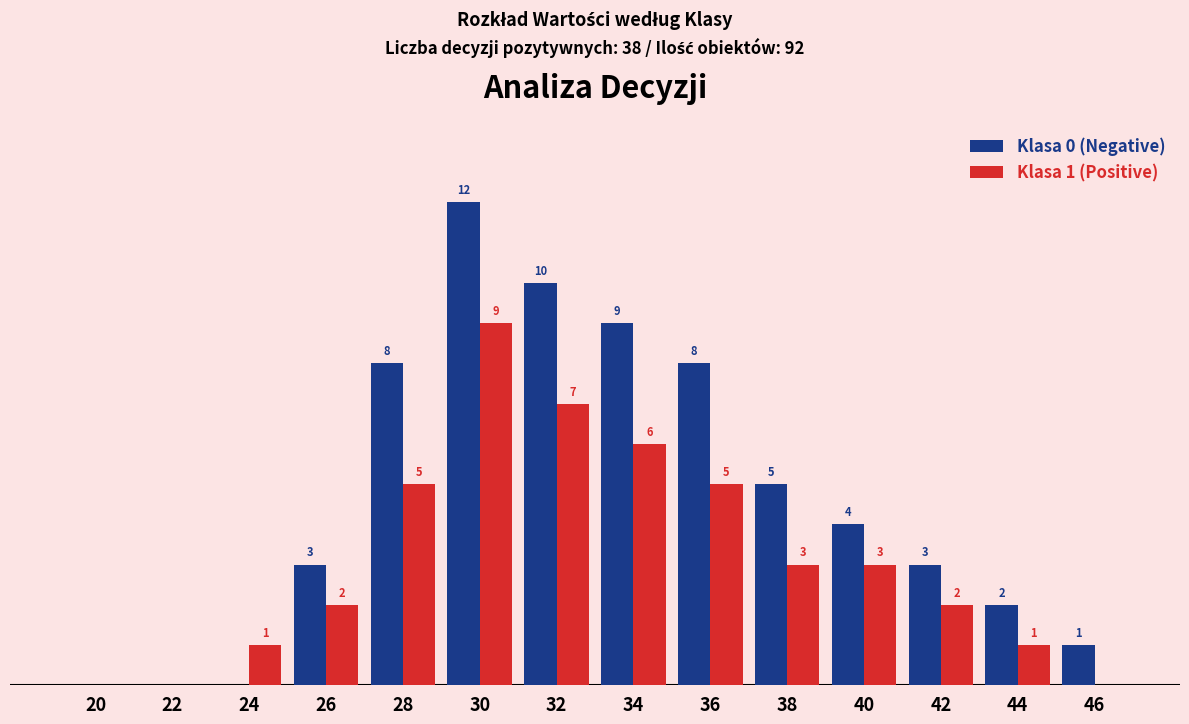

Between 32 and 38, which series saw the biggest shift?

Klasa 0 (Negative)